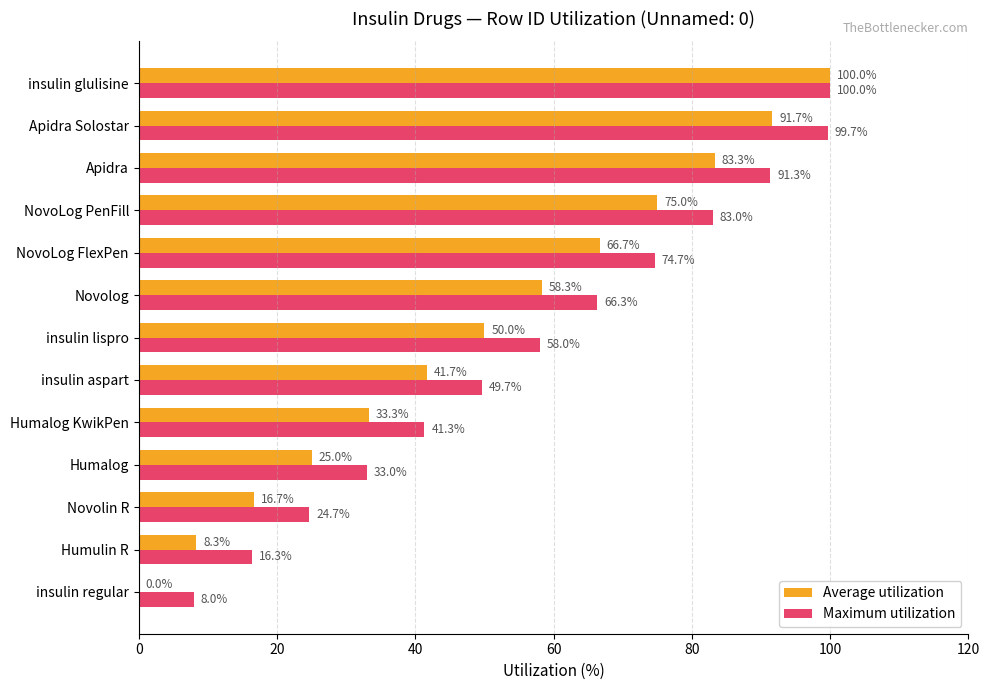

What is the maximum value shown in the chart?

100.0